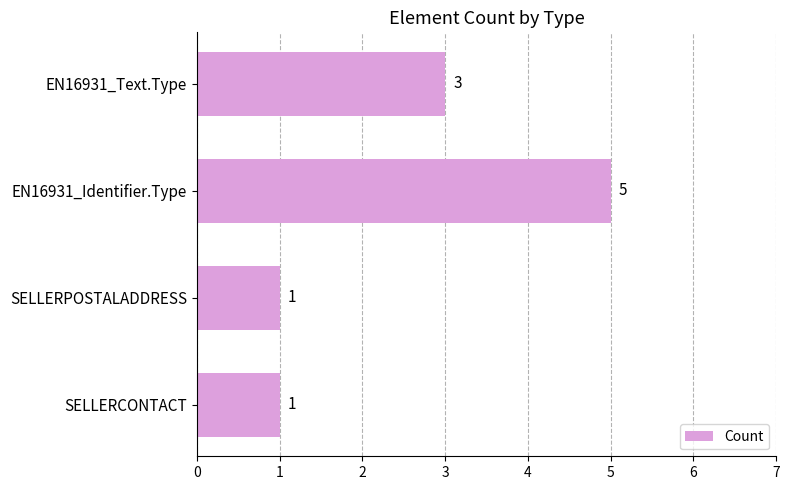

How many values are below 3?

2